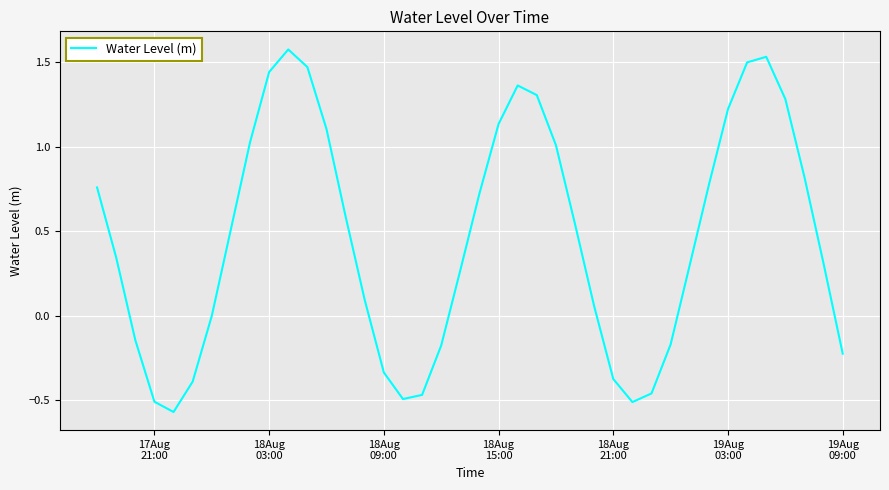

What is the maximum value shown in the chart?

1.6